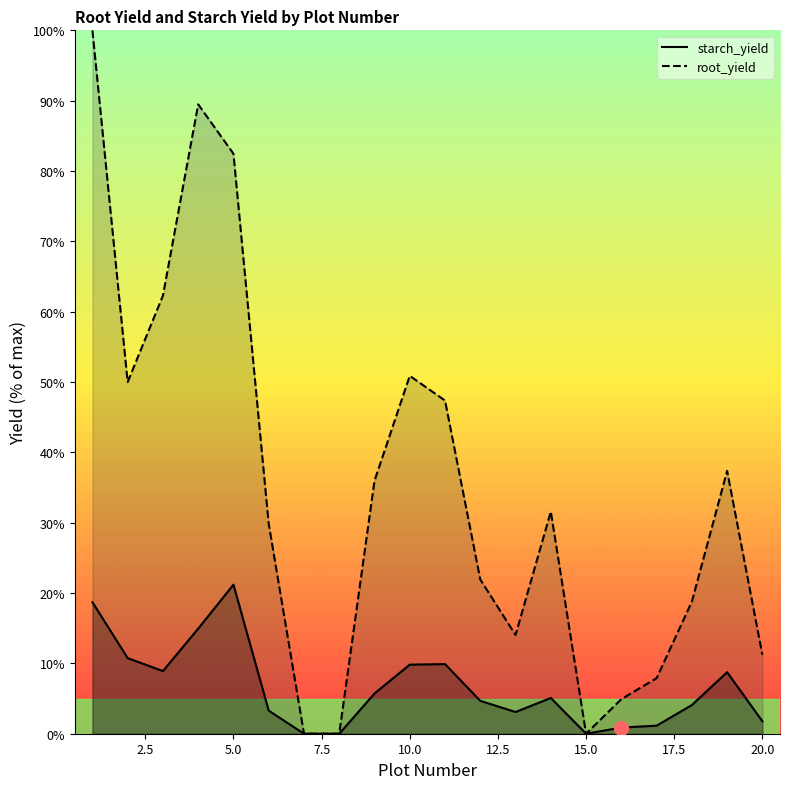

At 3, list the series in order from largest to smallest.

root_yield, starch_yield